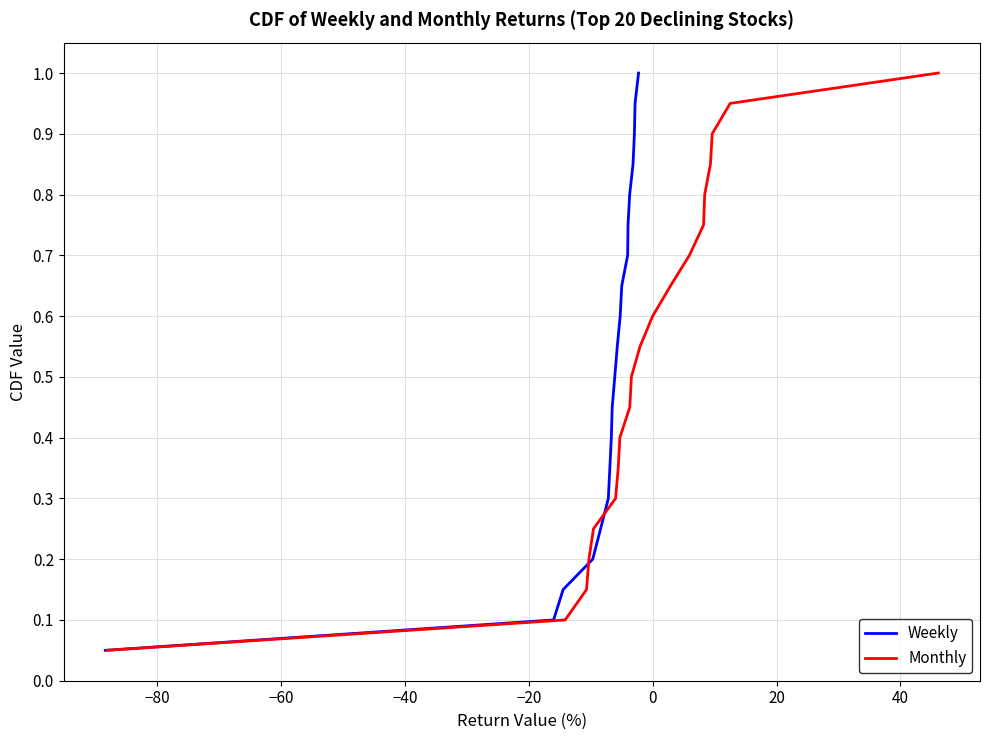

What is the maximum value for Weekly?

1.0